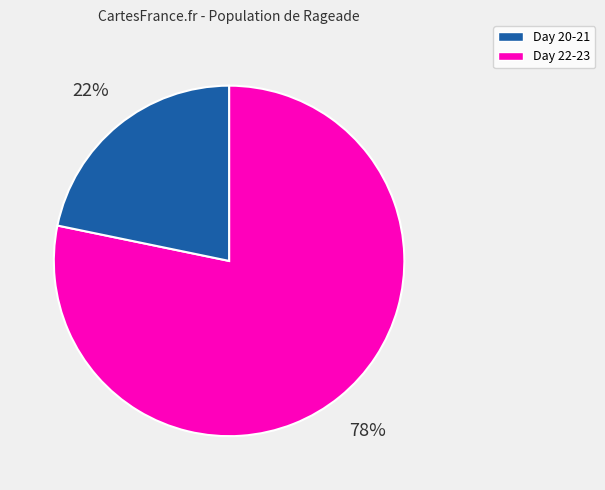

To the nearest percent, what is the difference between the largest and smallest slice percentages?

56%